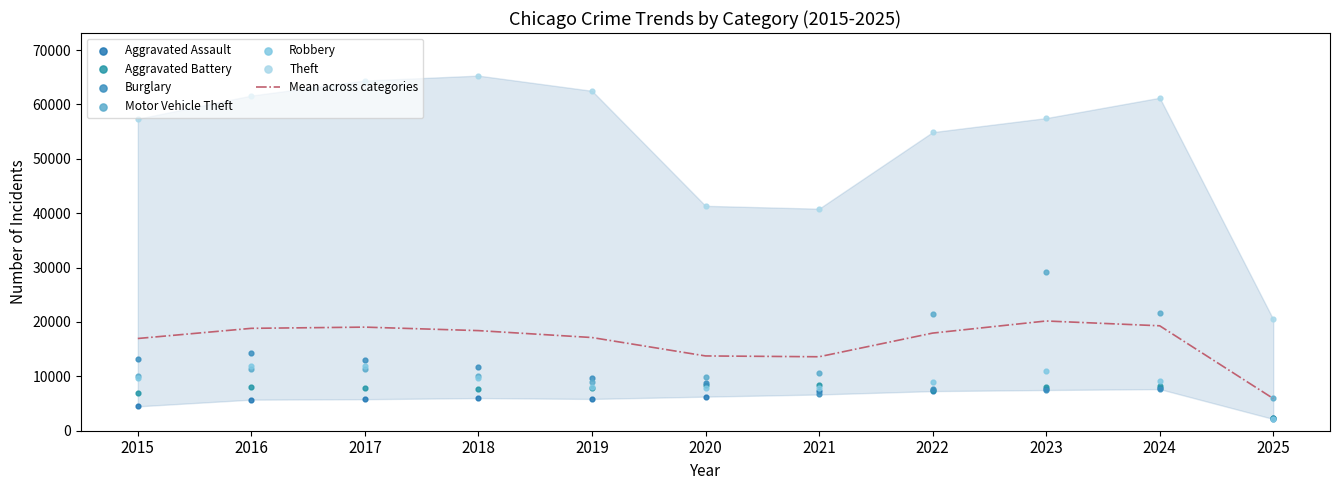

Which series contains the lowest Y value?

Burglary